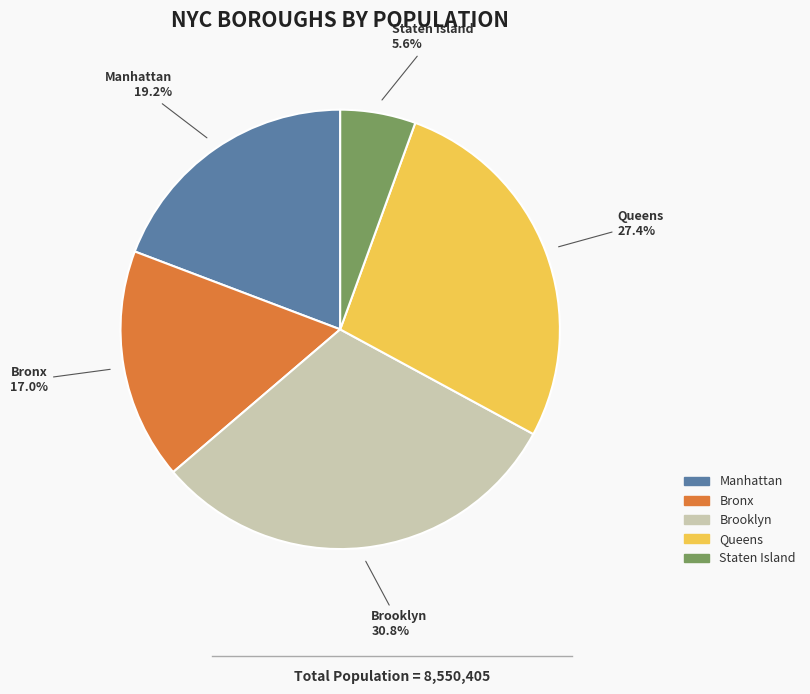

What is the largest slice in the pie chart?

Brooklyn